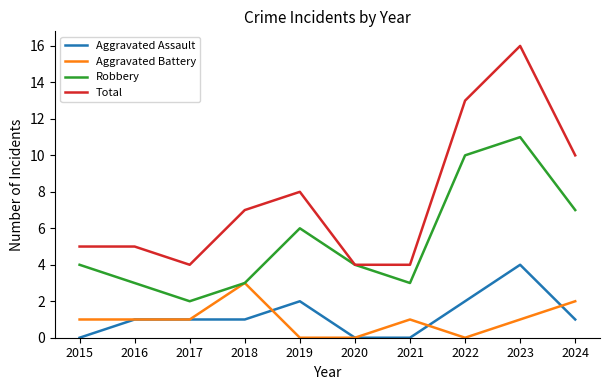

What is the difference between the second highest and second lowest values in the Robbery series?

7